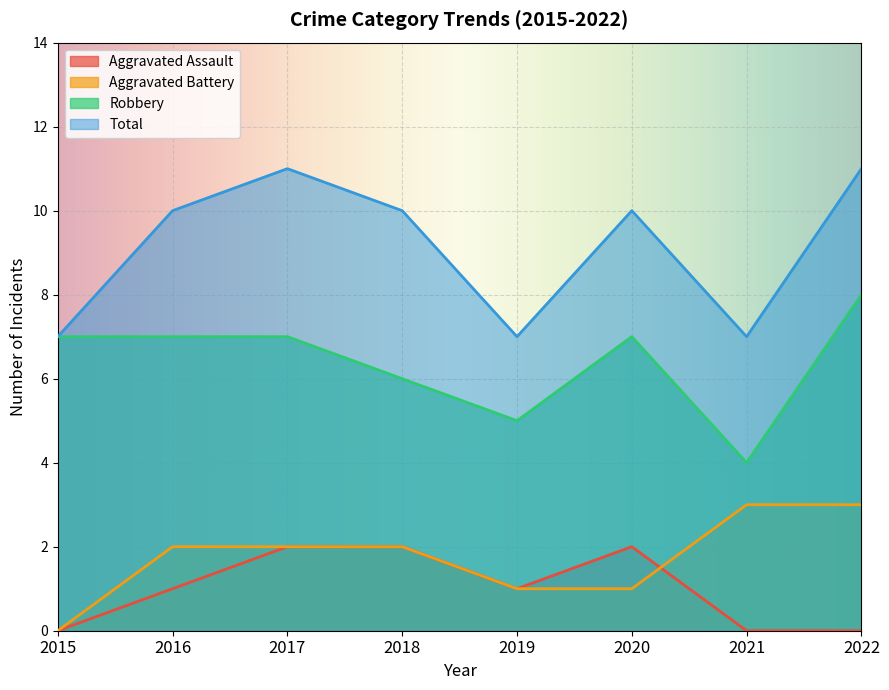

The Aggravated Assault series shows 0 at 2019. True or false?

False